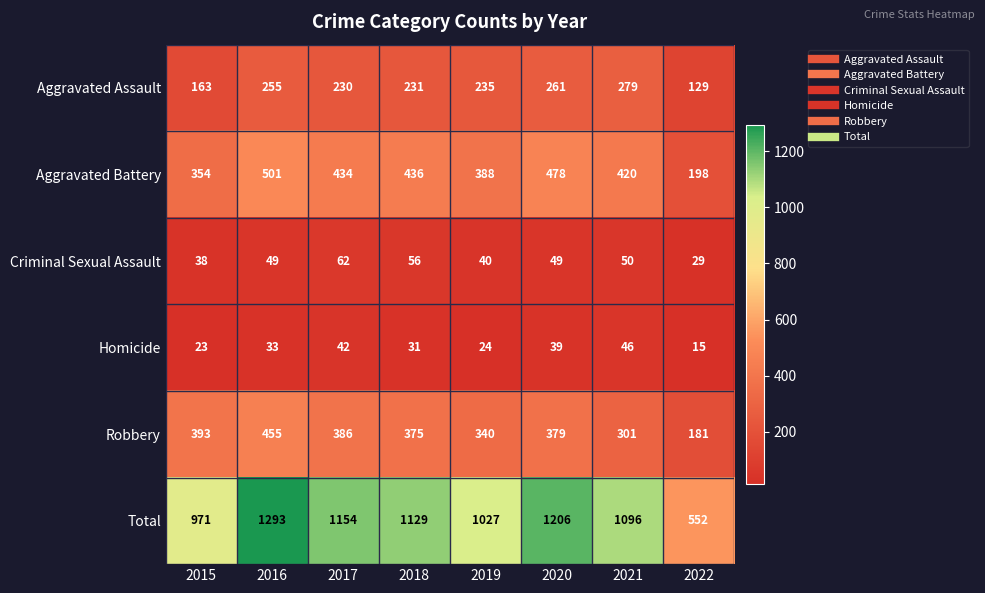

Rank the series by their maximum value, from lowest to highest.

Homicide, Criminal Sexual Assault, Aggravated Assault, Robbery, Aggravated Battery, Total